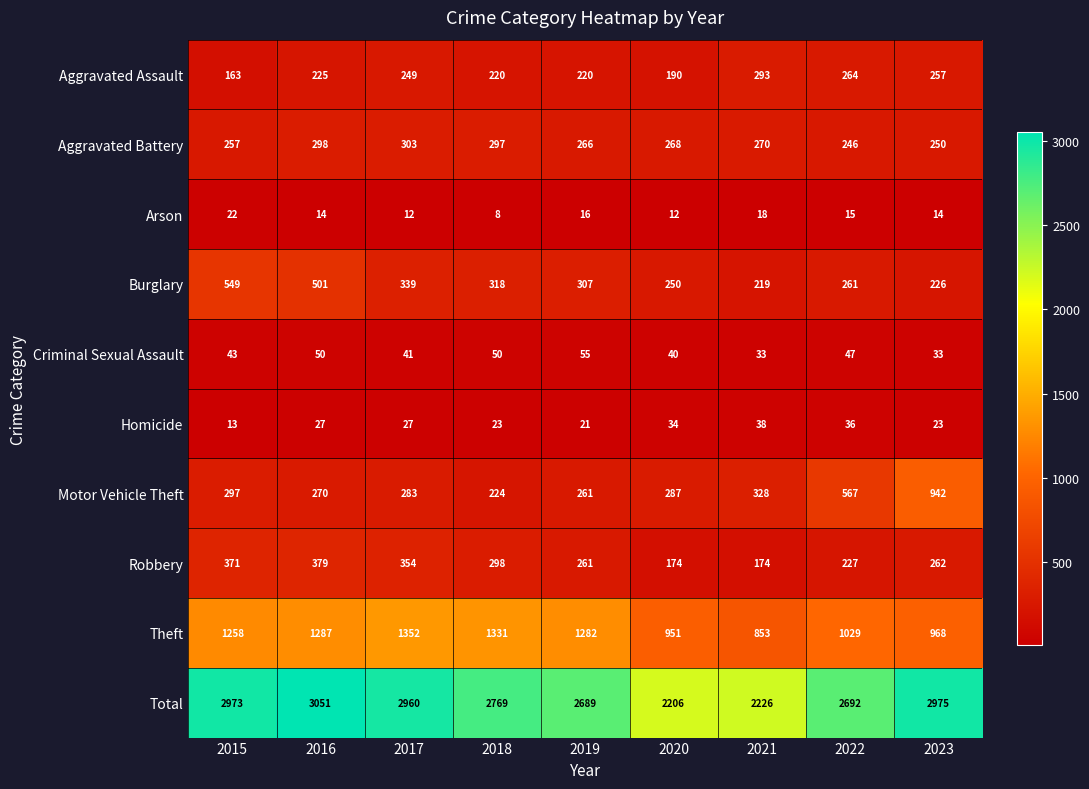

Where does the Motor Vehicle Theft series first go above 287?

2015